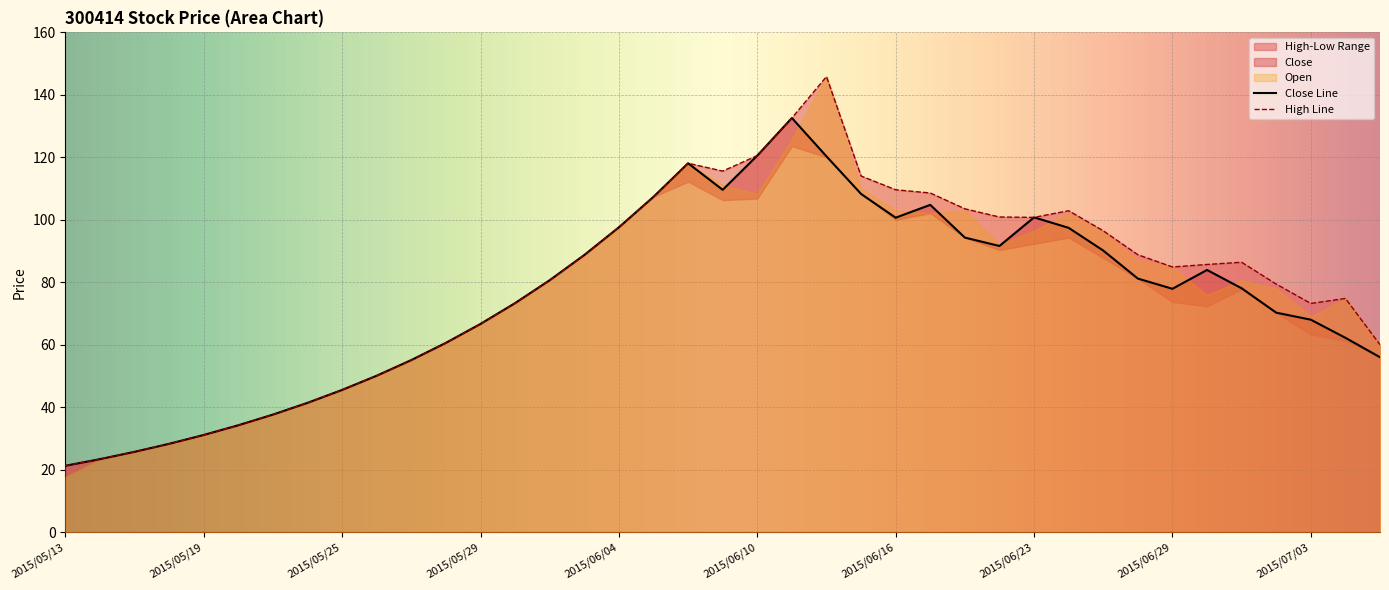

What is the lowest value of the Close Line series?

21.2